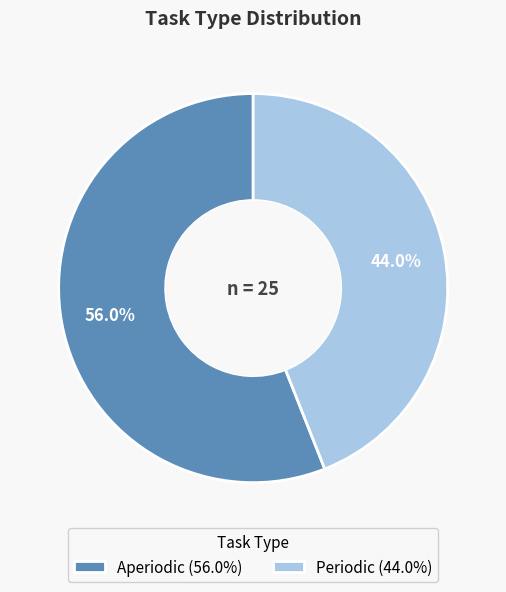

Does any single category account for the majority?

Yes